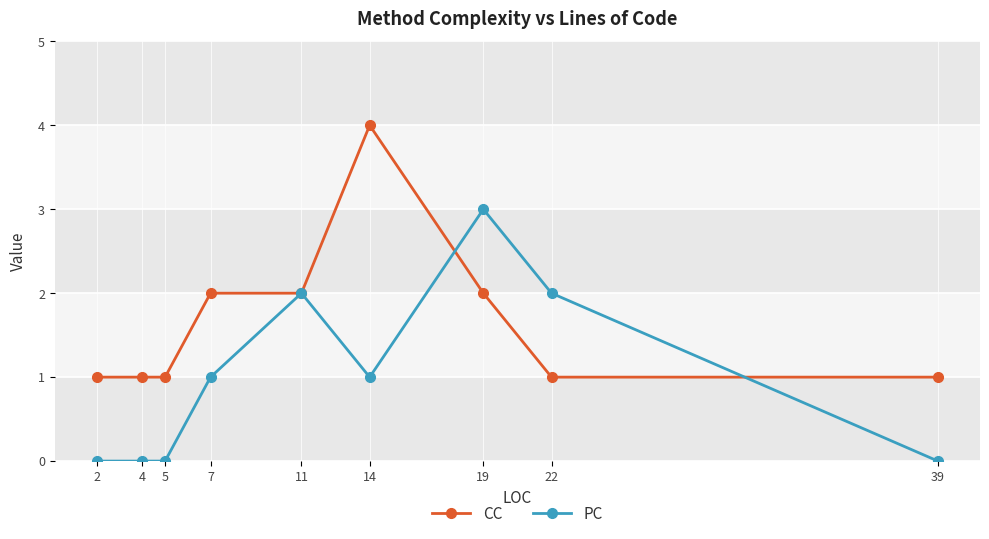

What is the total value across all series at 4?

1